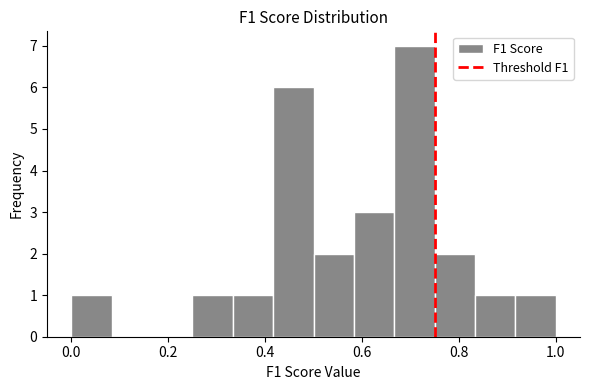

Which range on the x-axis has the tallest bar?

0.66 to 0.76